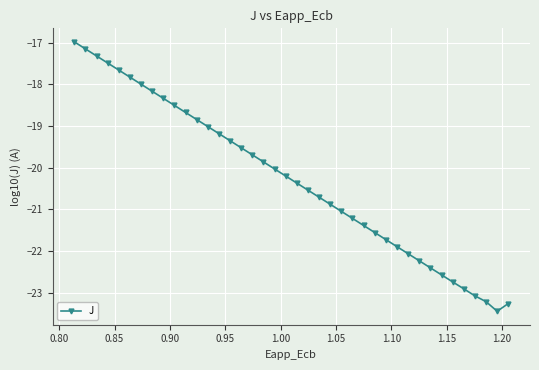

What is the smallest value displayed?

-23.4